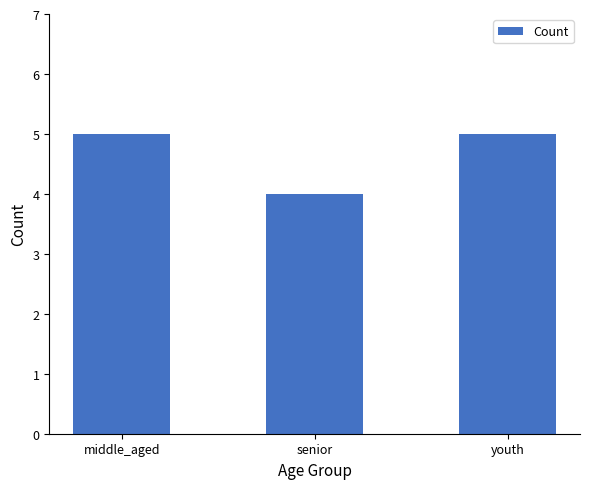

What is the value of the 2nd bar from the left?

4